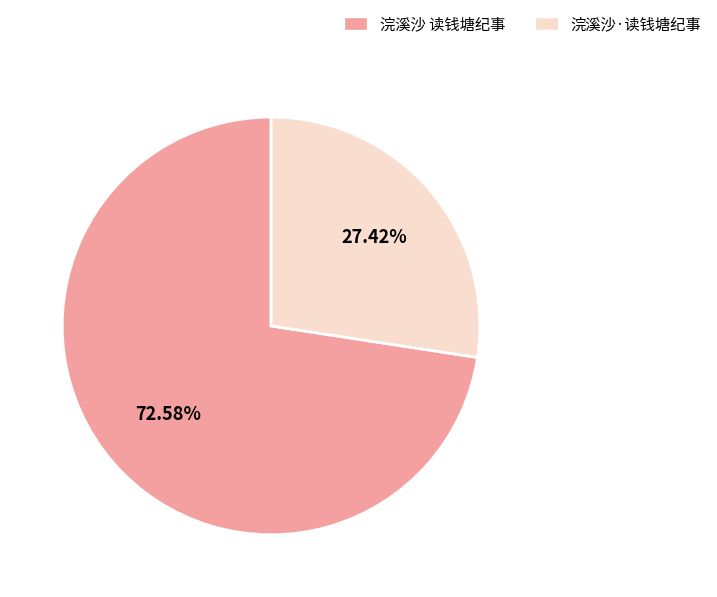

Combined, do 浣溪沙·读钱塘纪事 and 浣溪沙 读钱塘纪事 account for over 50%?

Yes